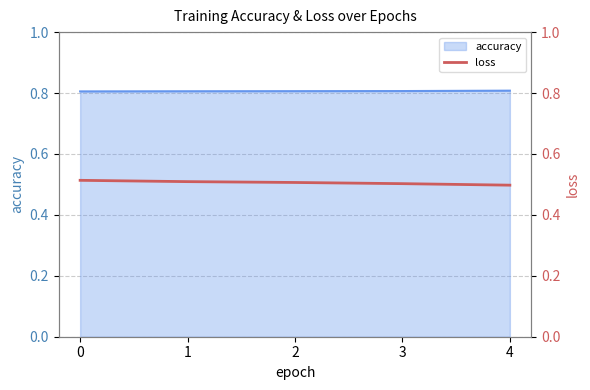

Is it true that the value at 1 is 0.9?

False